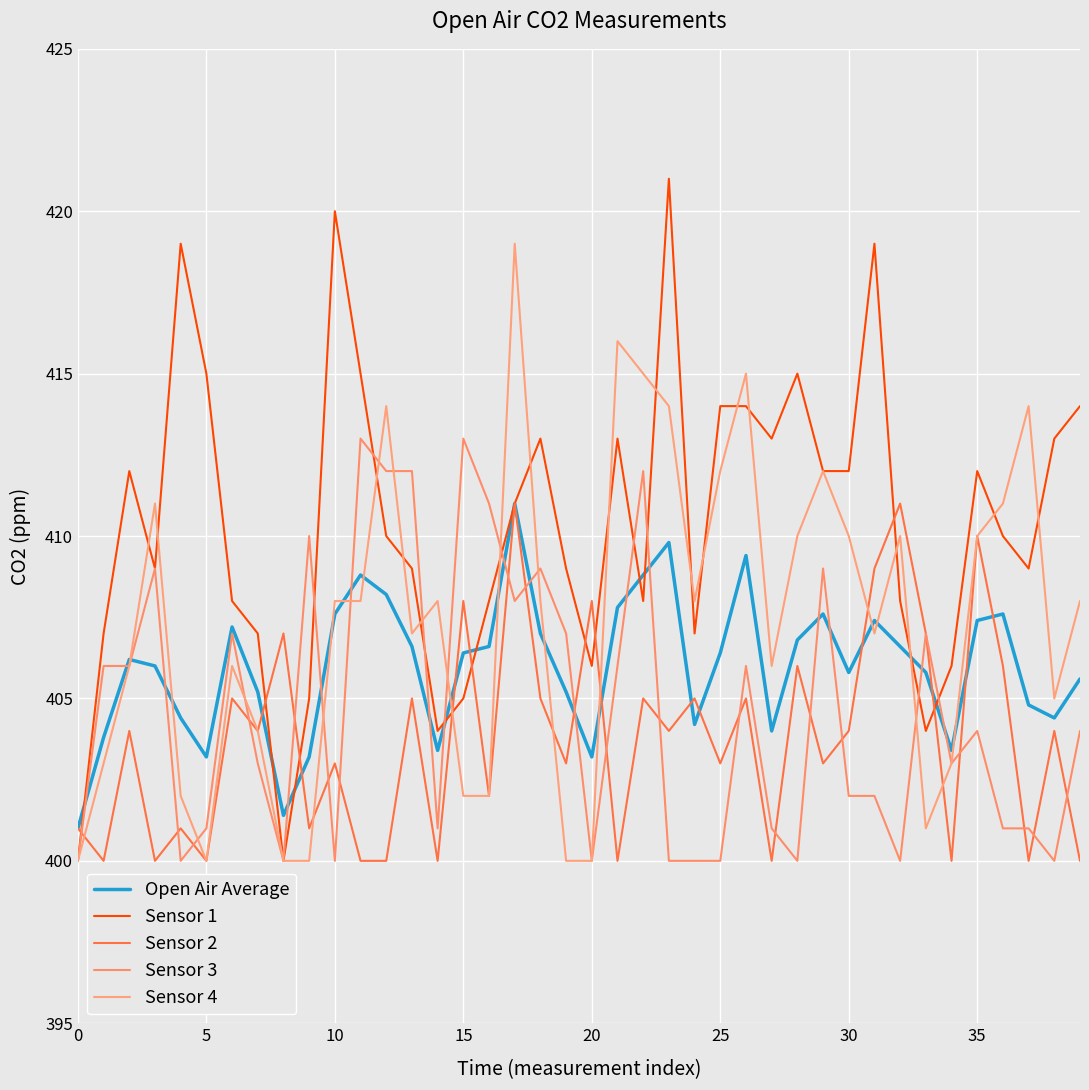

Which series has the largest range (max minus min)?

Sensor 1